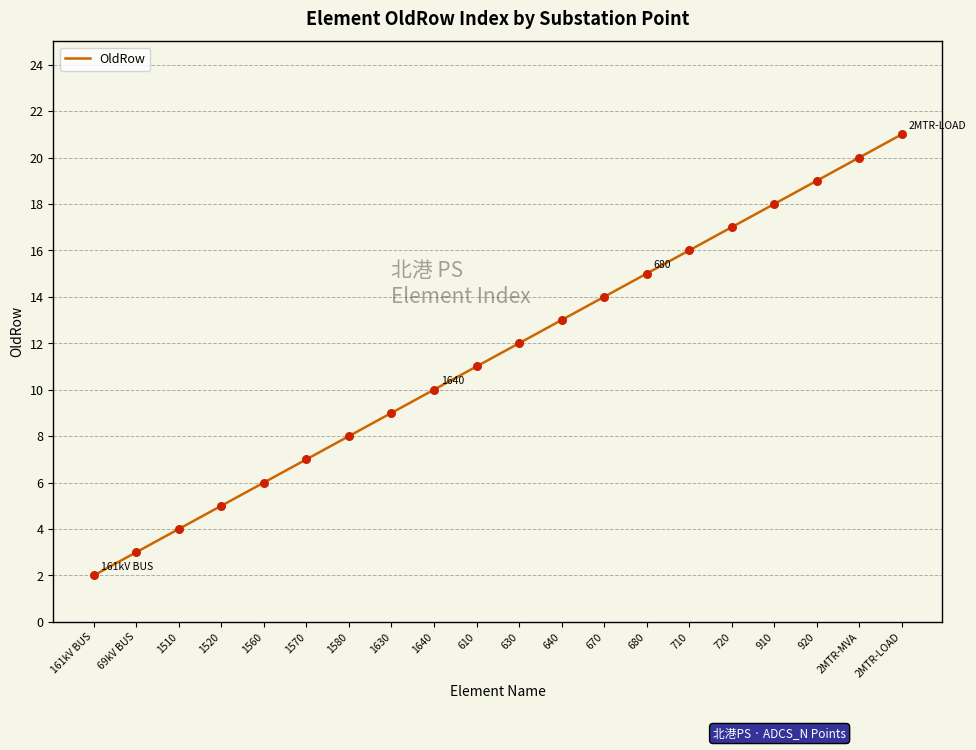

What is the ratio of the value at 640 to the value at 710?

0.8